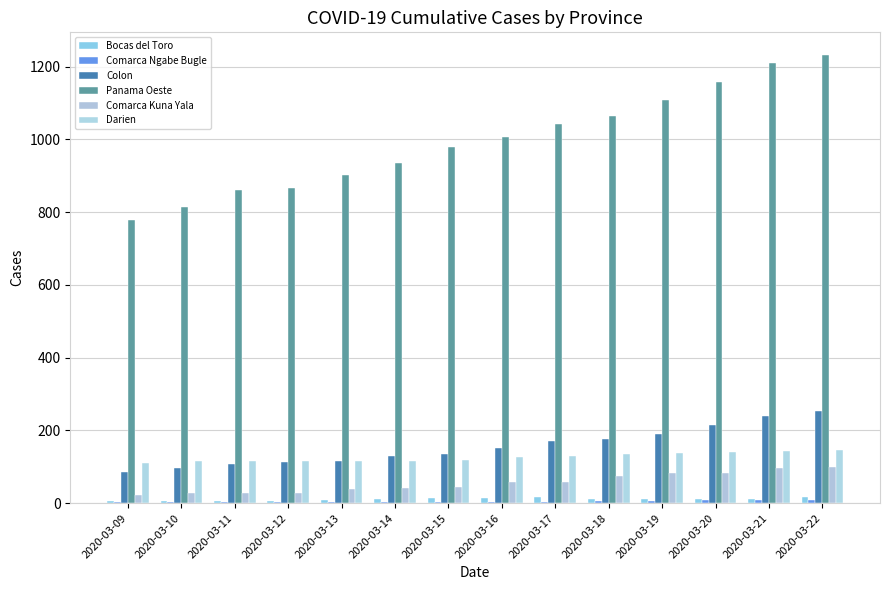

What value does the Comarca Kuna Yala series have at 2020-03-15, to the nearest 5?

45